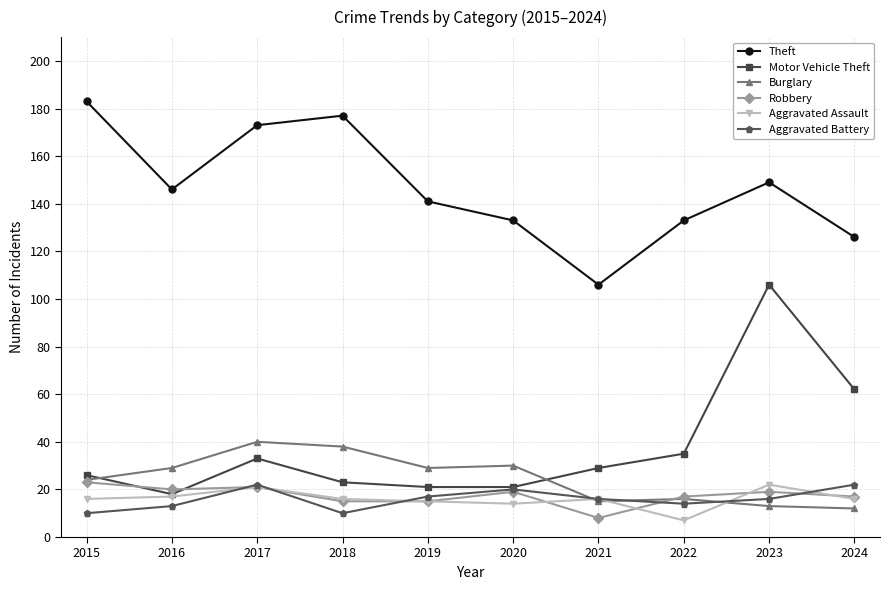

True or false: Aggravated Assault has more than 2 interior local peaks.

True